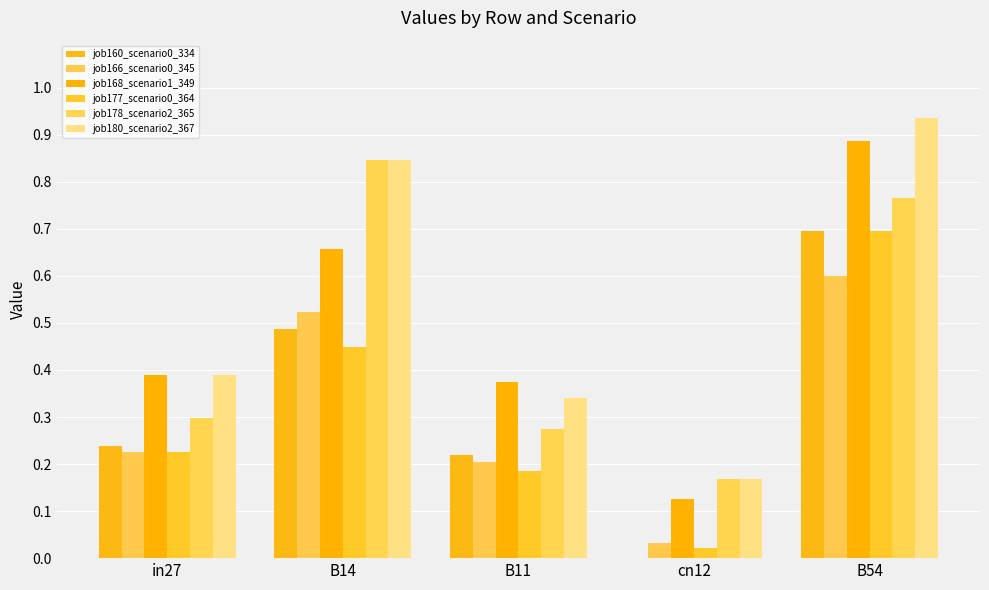

The job177_scenario0_364 series shows 0.2 at B14. True or false?

False